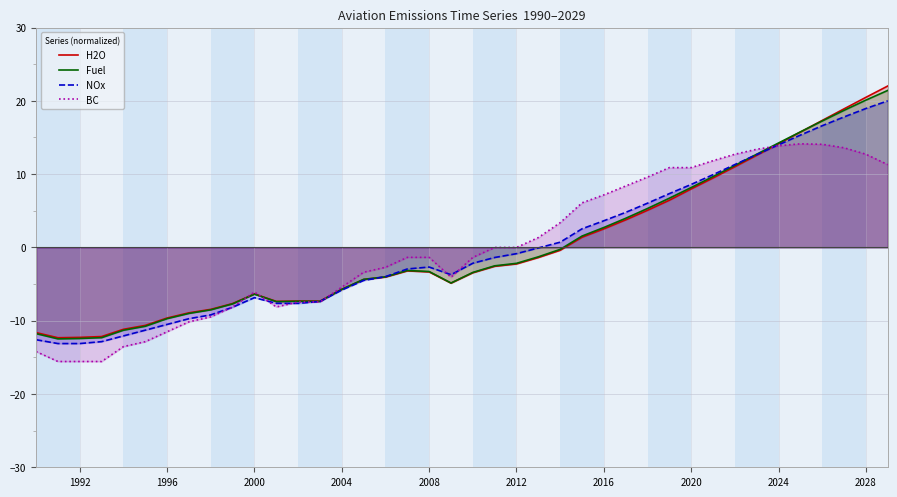

Count the number of categories in the chart.

40